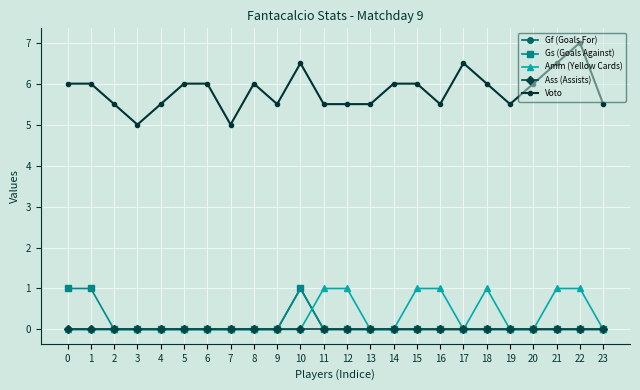

How many lines are shown in the chart?

5